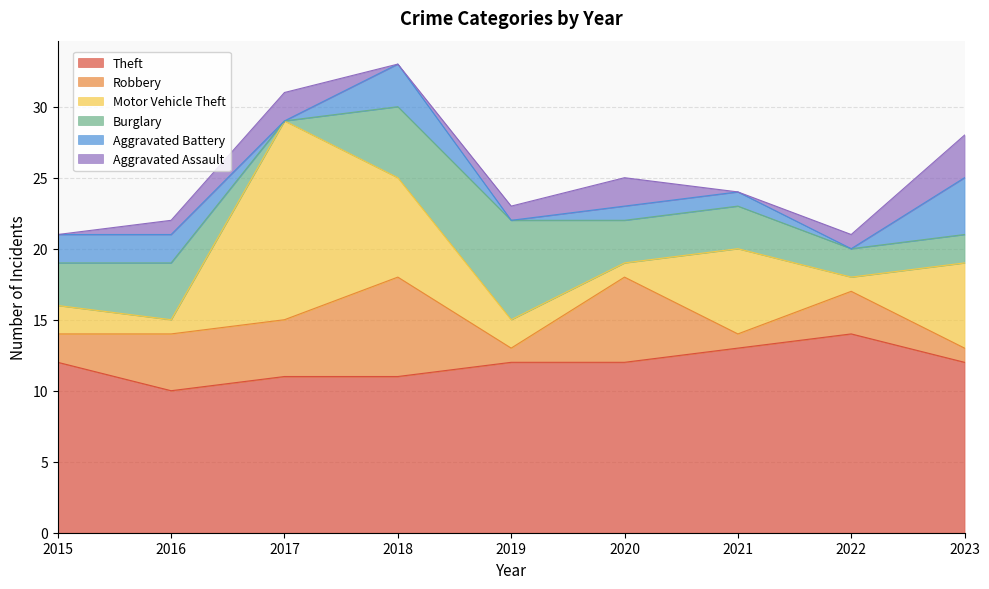

Which series has the largest total across all categories?

Theft